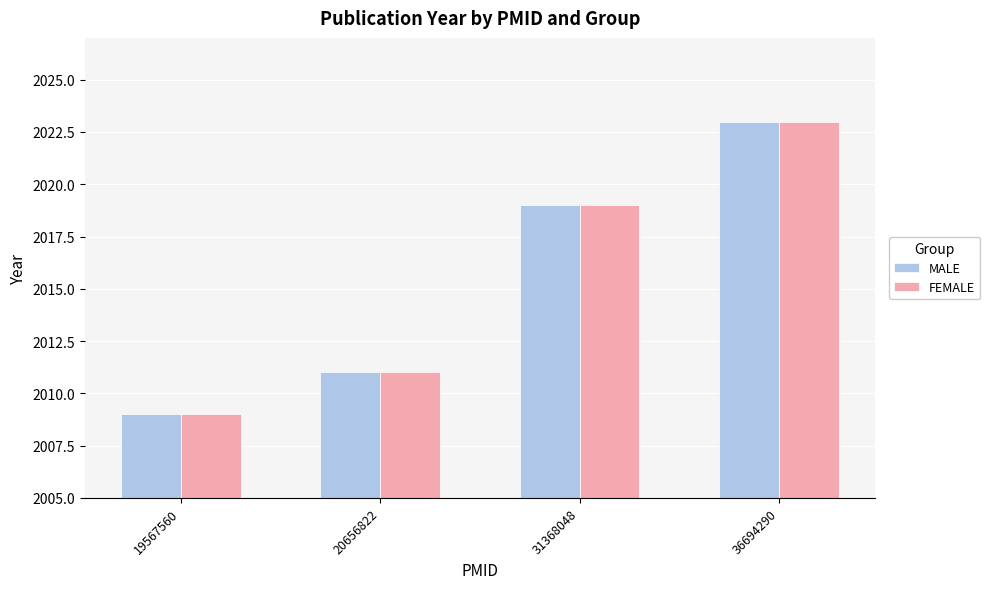

What is the value of the FEMALE bar at the 1st from the left?

2009